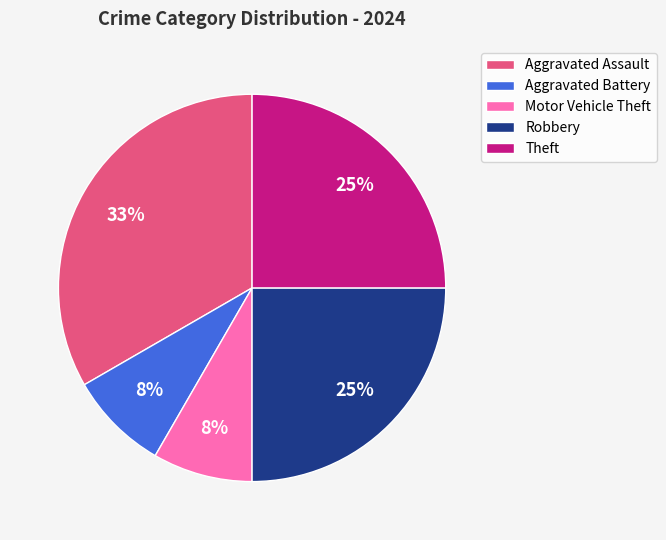

Which has a higher value, Robbery or Aggravated Assault?

Aggravated Assault